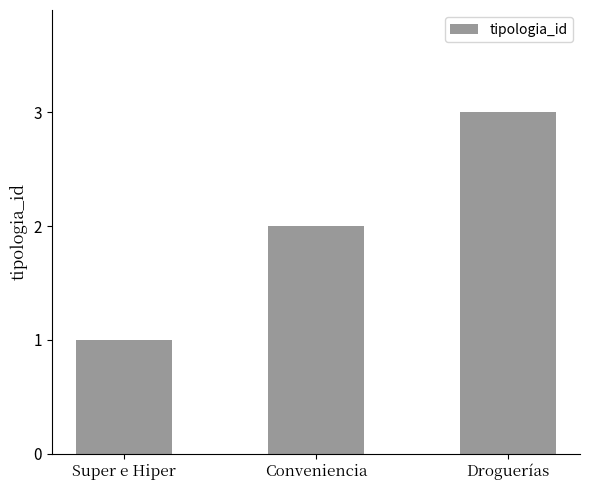

Rank the categories by value from highest to lowest.

Droguerías, Conveniencia, Super e Hiper